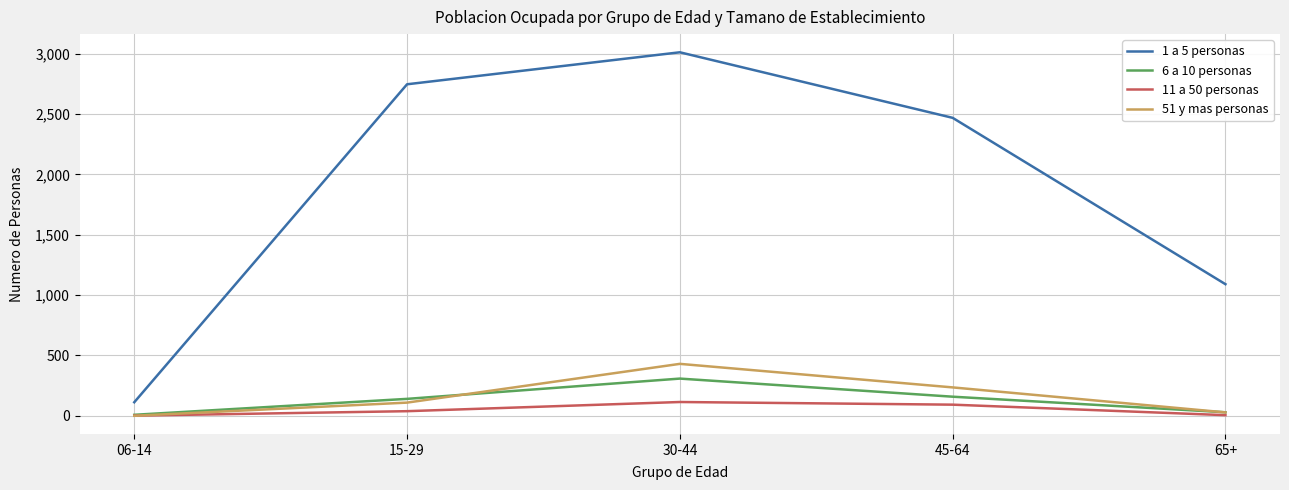

How many categories are shown in the chart?

5